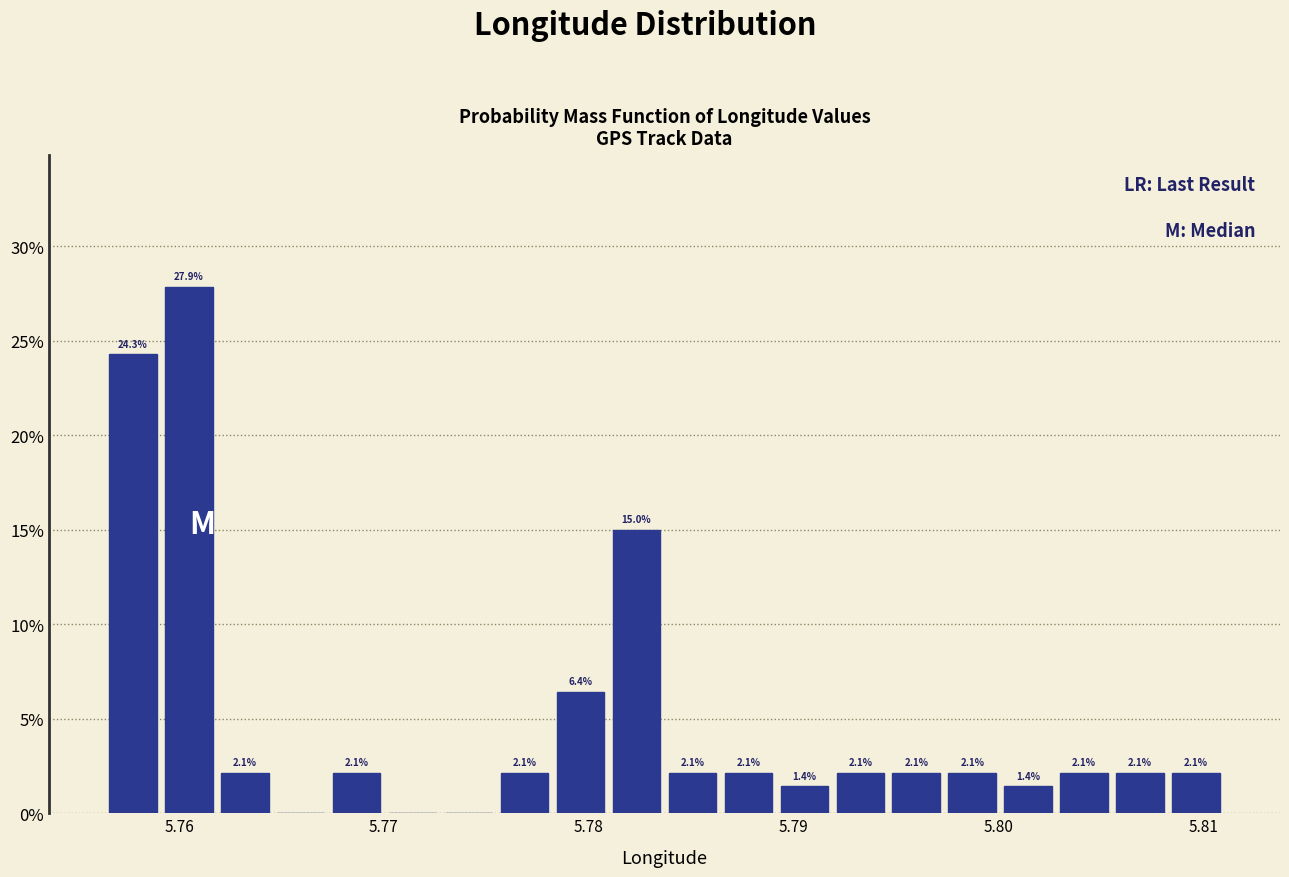

Read against the x-axis, roughly where is the centre of the tallest bar?

5.760